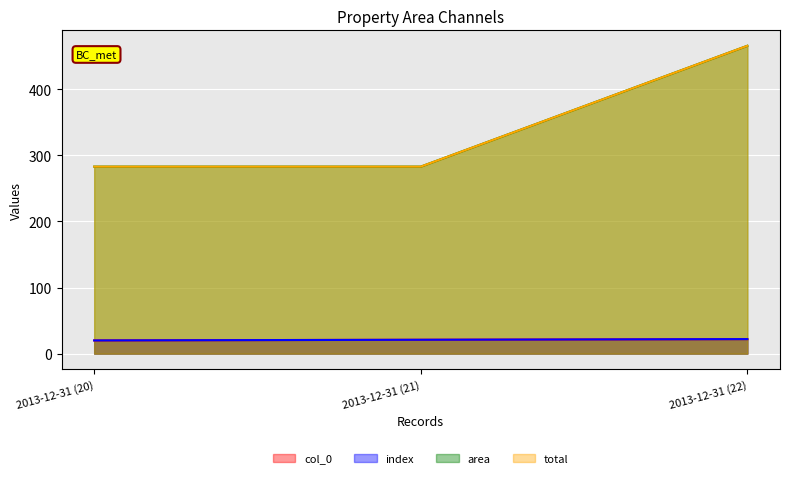

What is the maximum value shown in the chart?

465.5